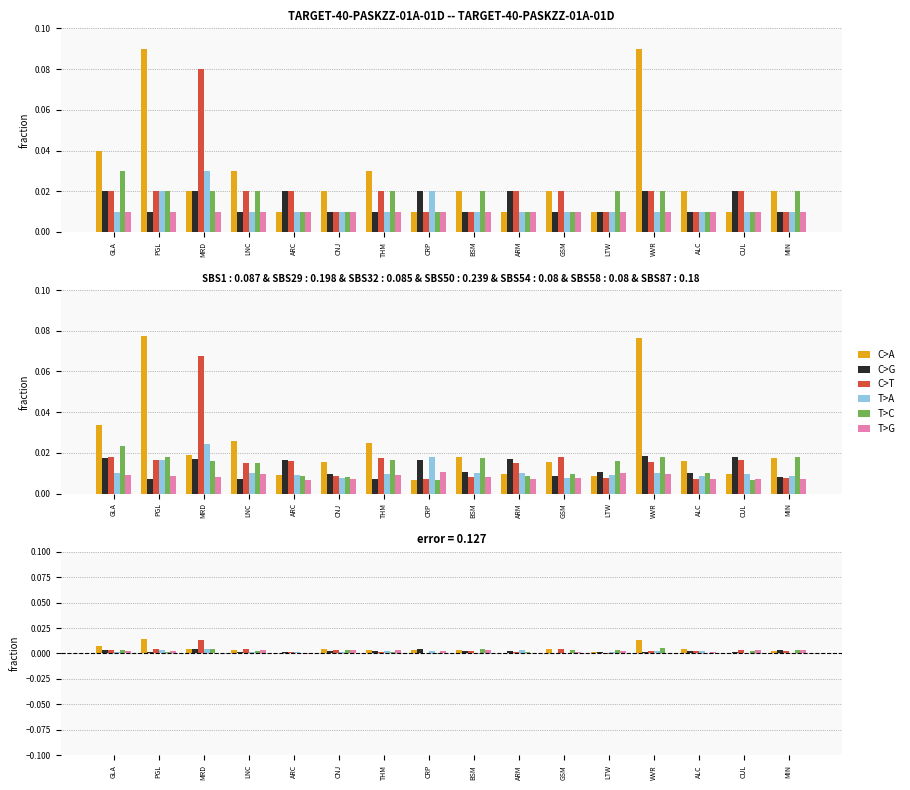

Which series changed the most between LTW and WVR?

C>A